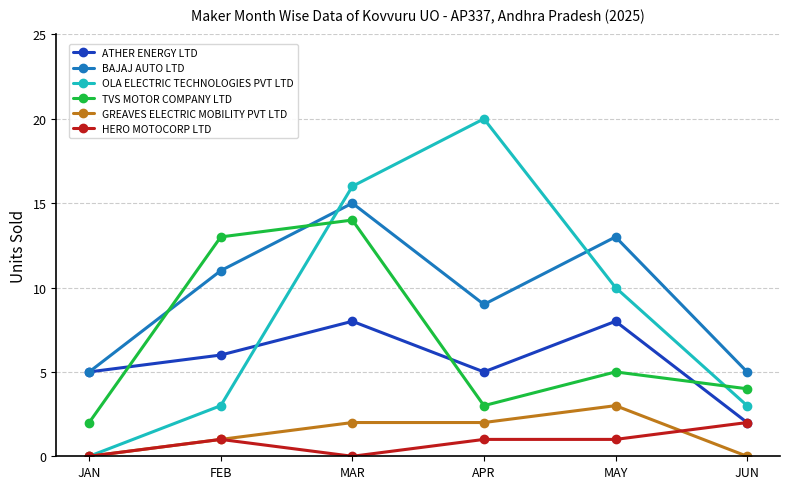

At which category does BAJAJ AUTO LTD reach its first local valley?

APR